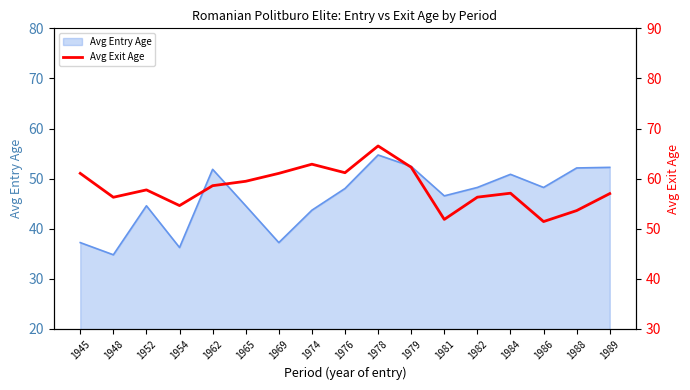

What is the difference between the maximum and minimum values?

15.1